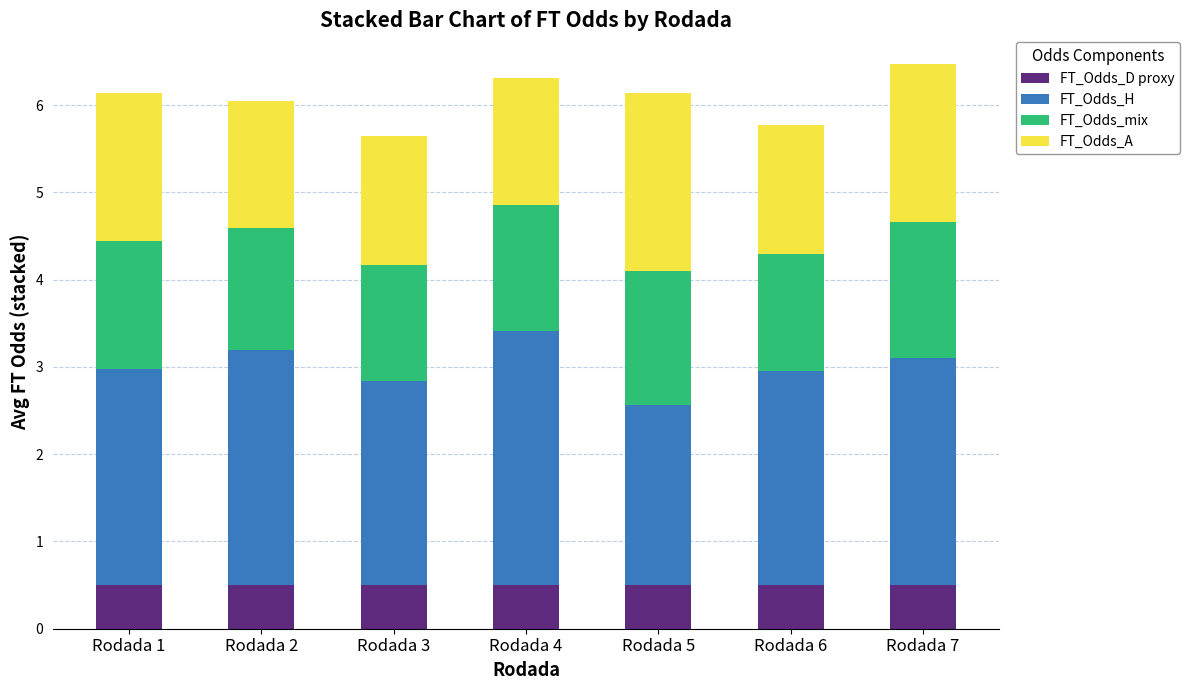

True or false: FT_Odds_D proxy has a value of 0.5 at Rodada 5.

True